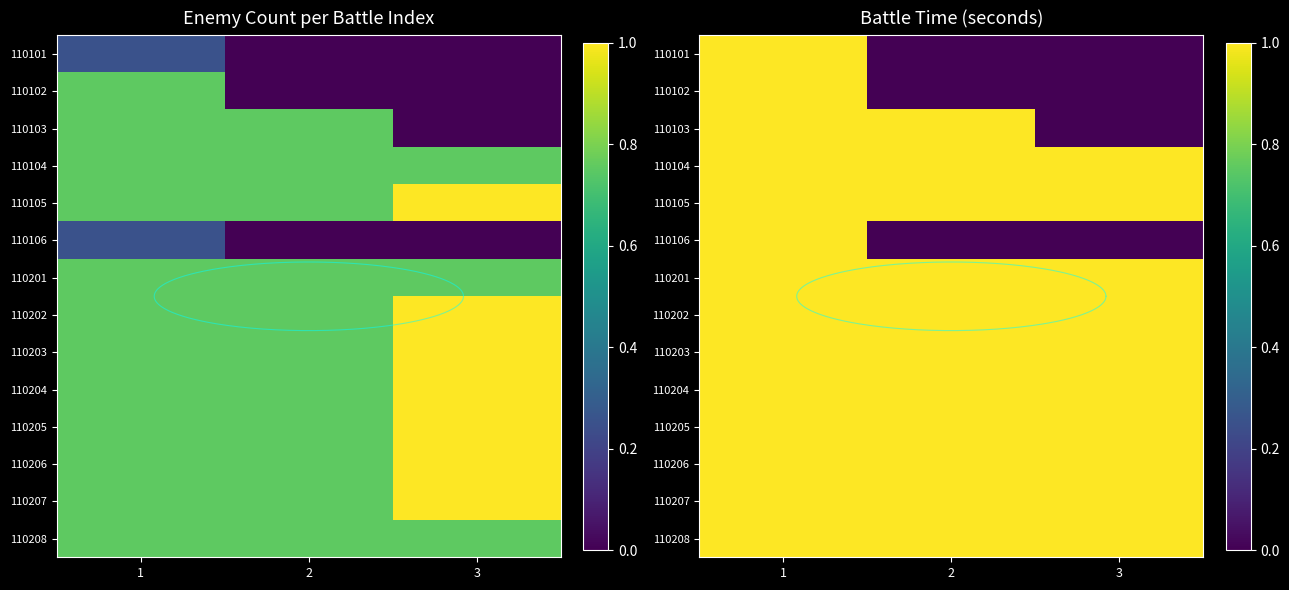

Which category has the lowest value in the 110101 series?

2